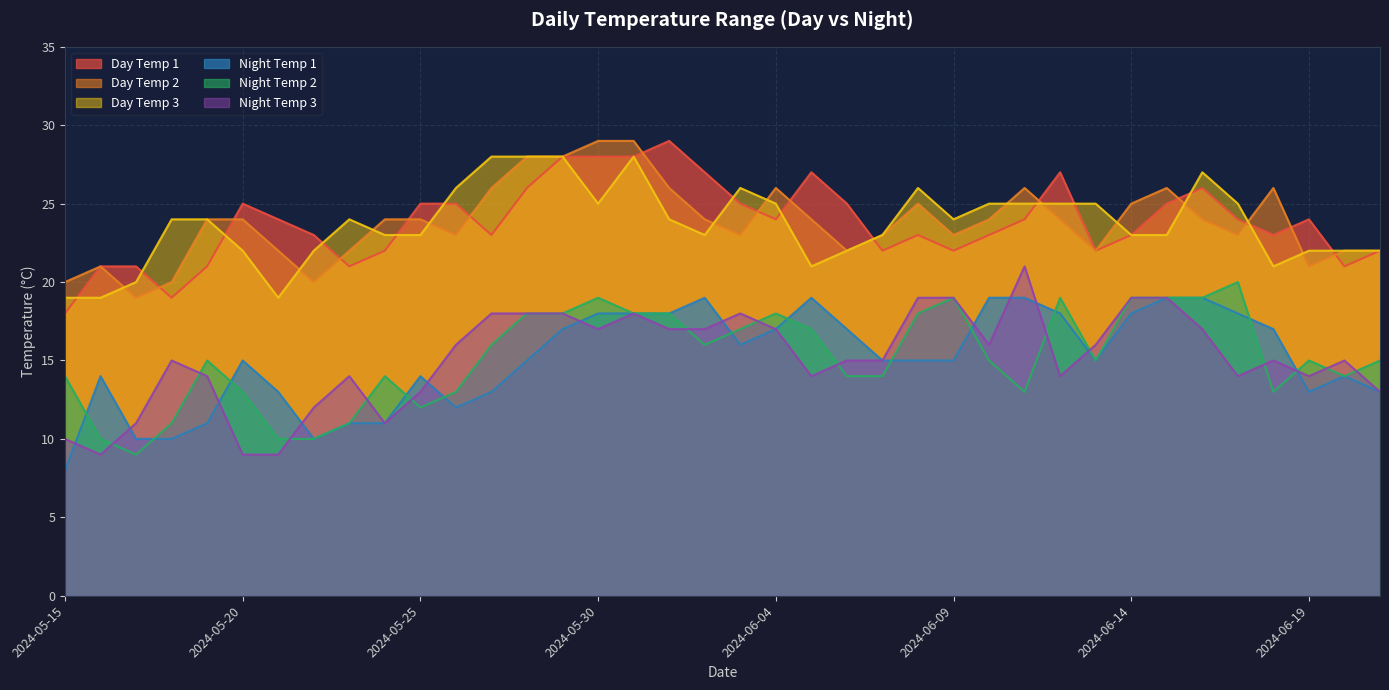

True or false: Day Temp 3 and Night Temp 2 cross at least once.

False